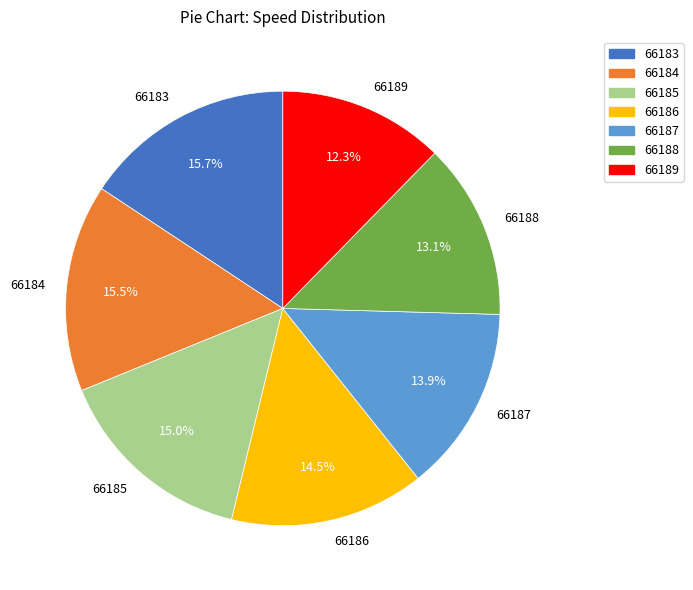

Does 66189 account for over 50% of the chart?

No